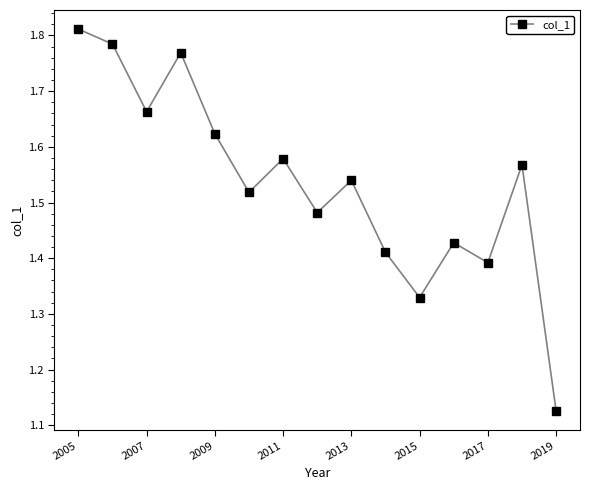

How many interior local peaks (higher than both neighbors) does the data have?

5